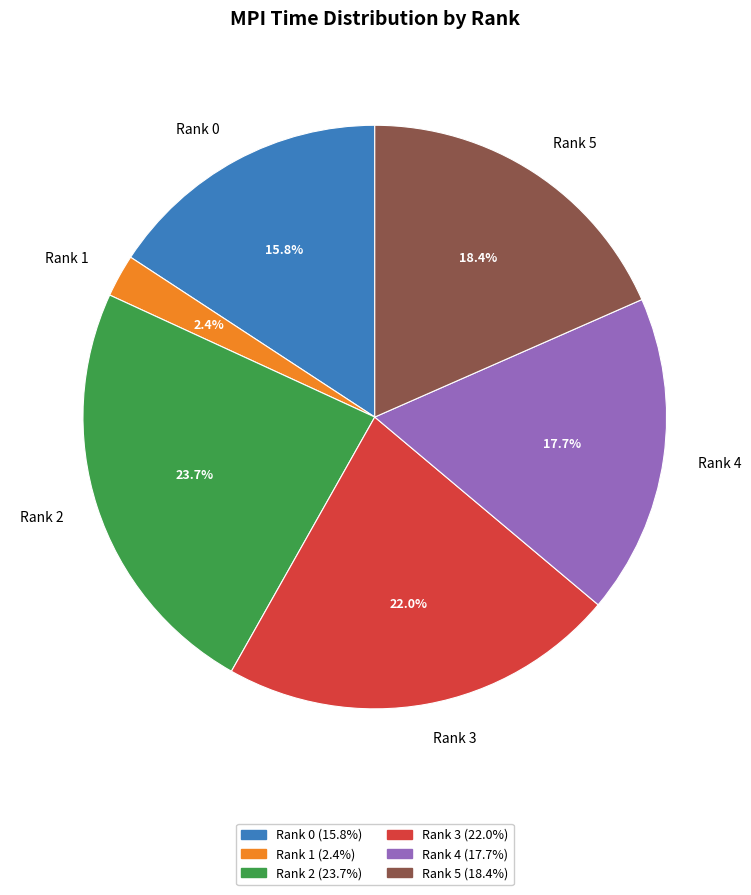

Which category has the biggest portion of the pie?

Rank 2